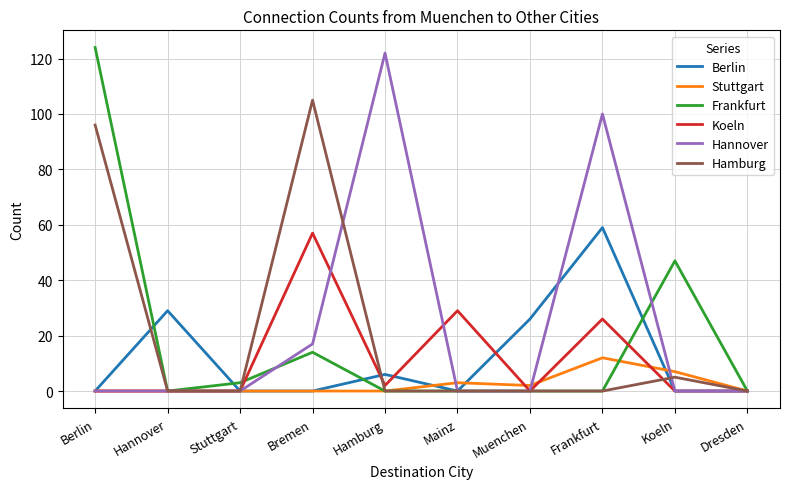

List the series in order of their peak value, lowest first.

Stuttgart, Koeln, Berlin, Hamburg, Hannover, Frankfurt